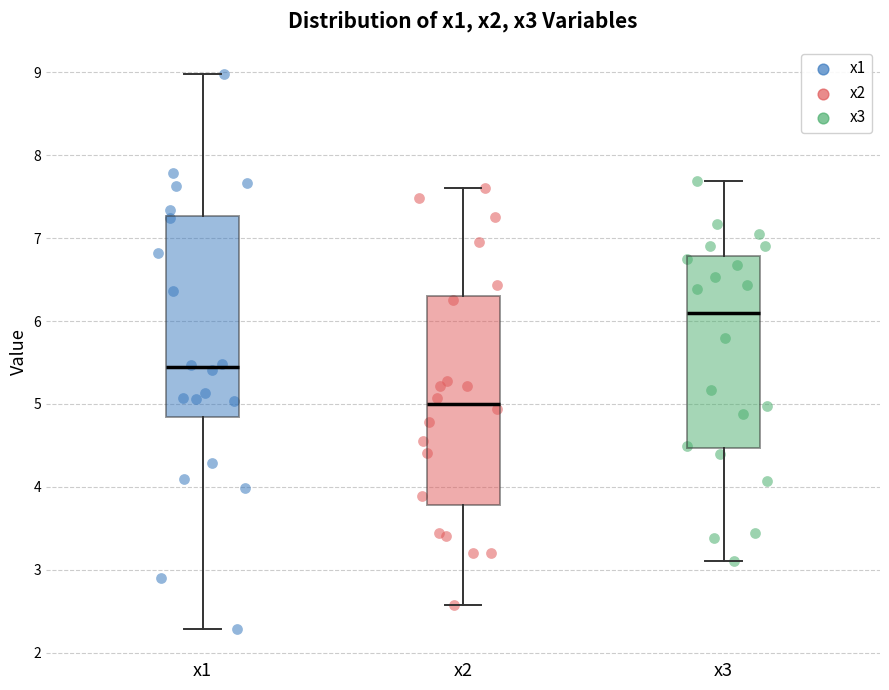

Which box's median line is the lowest?

x2